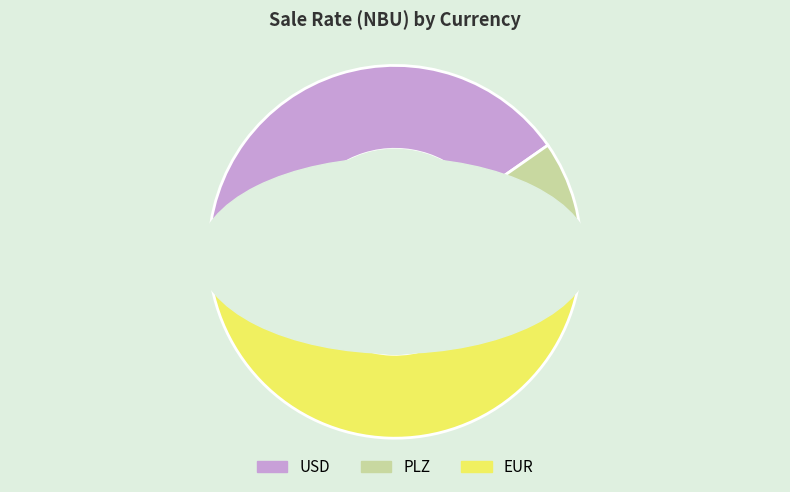

To the nearest percent, what percentage of the pie is EUR?

49%